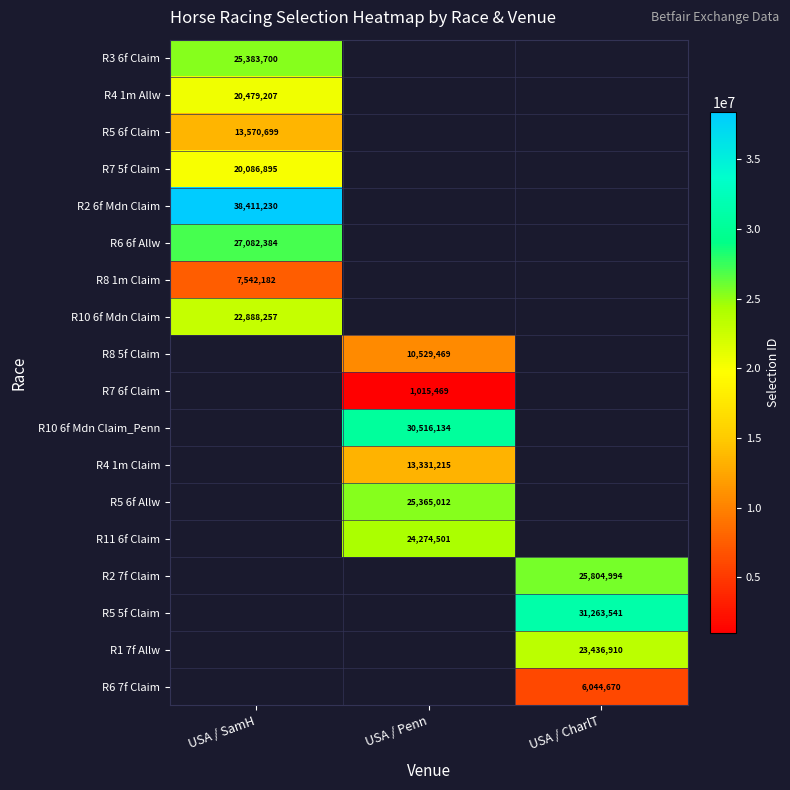

The R11 6f Claim series shows 32957805 at USA / Penn. True or false?

False